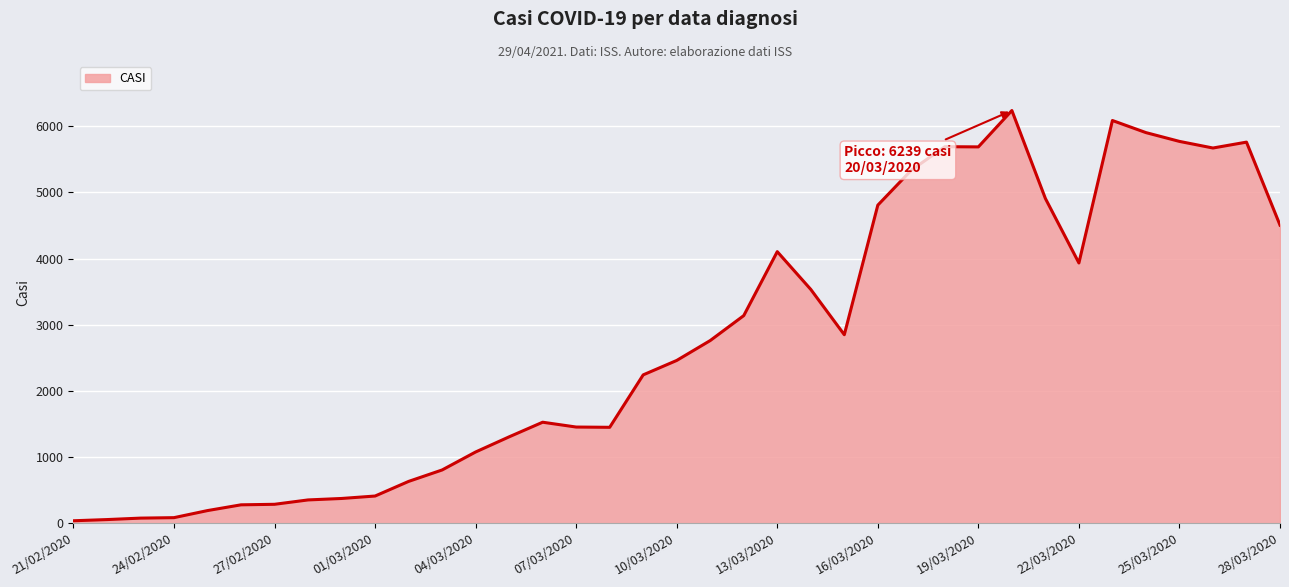

What is the maximum value shown in the chart?

6239